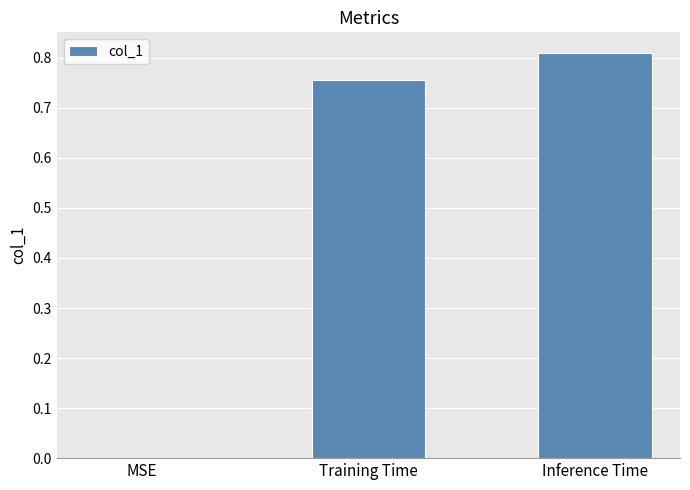

What is the sum of the values at Inference Time and Training Time?

1.6